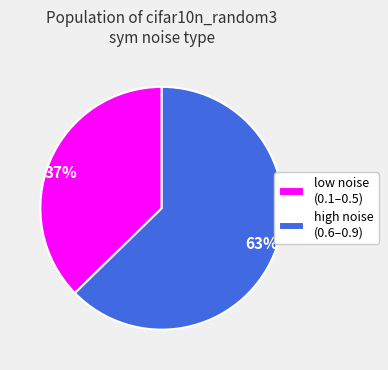

To the nearest percent, what is the average slice percentage?

50%